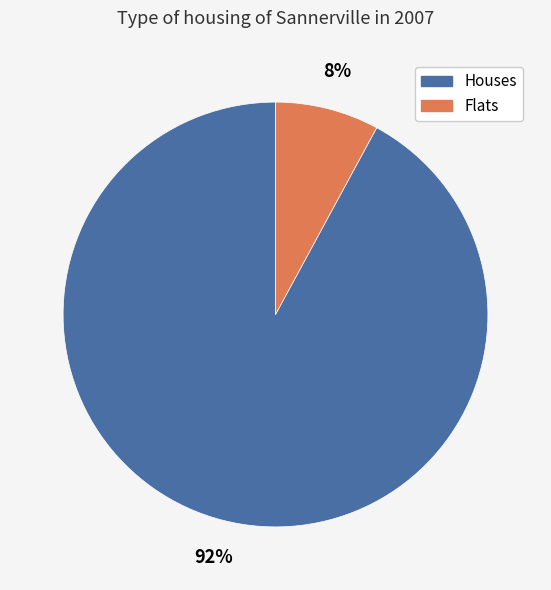

To the nearest percent, what is the difference between the largest and smallest slice percentages?

84%